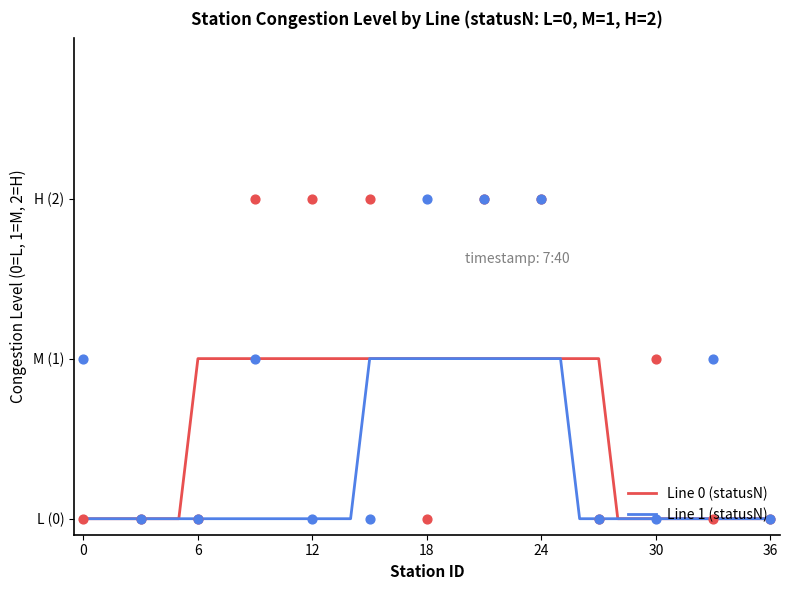

At how many categories does at least one series exceed 0?

22